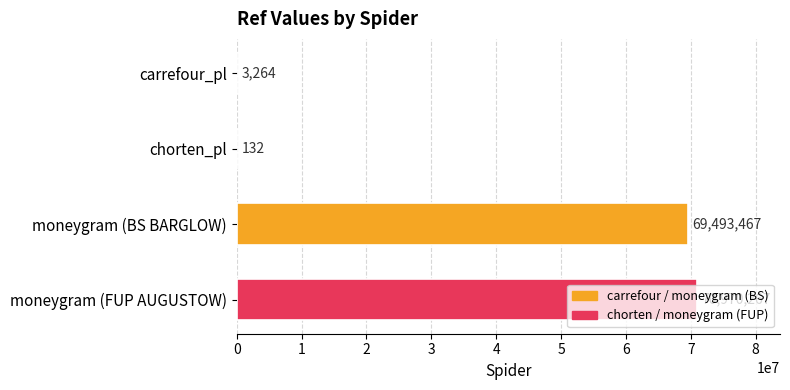

Approximately how many times larger is the value at moneygram (BS BARGLOW) compared to carrefour_pl?

21290.9